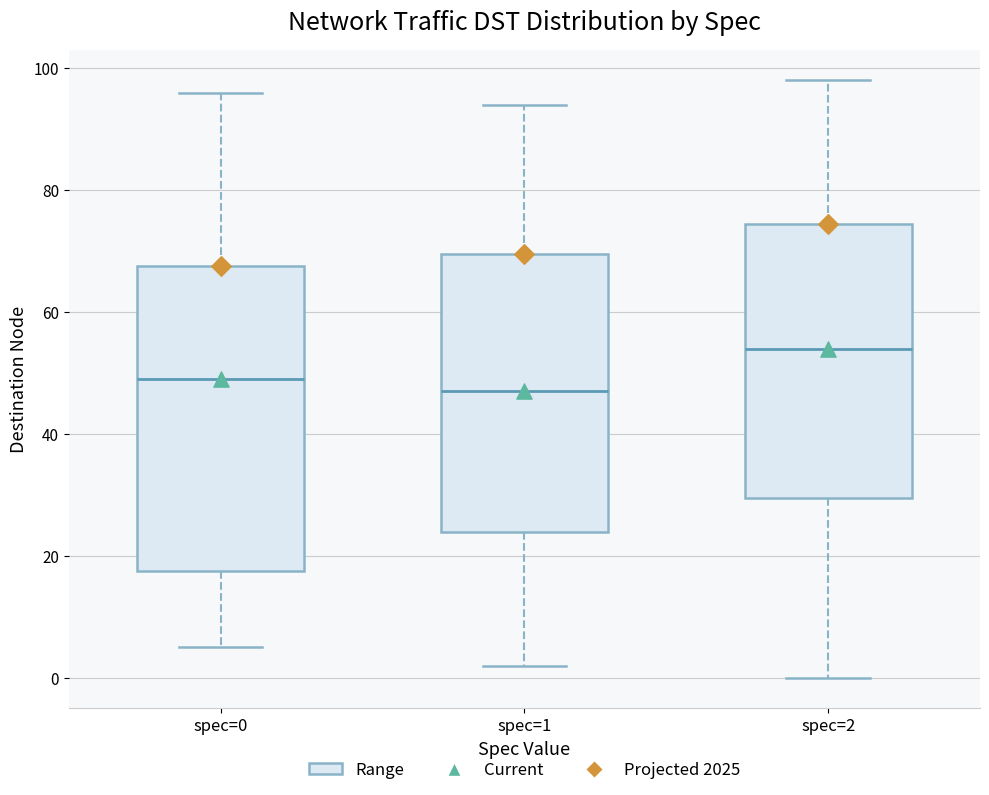

Reading left to right, read every box against the y-axis: the position of its median line, the range the box covers, and the ends of its whiskers. The values are not printed on the chart, so give them approximately, as read against the axis.

spec=0: median 50, box 18 to 68, whiskers 6 to 96
spec=1: median 48, box 24 to 70, whiskers 2 to 94
spec=2: median 54, box 30 to 74, whiskers 0 to 98